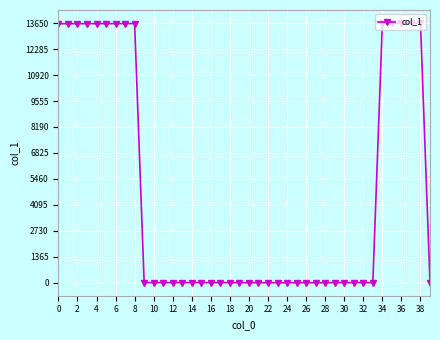

True or false: the data has more than 1 interior local peaks.

True